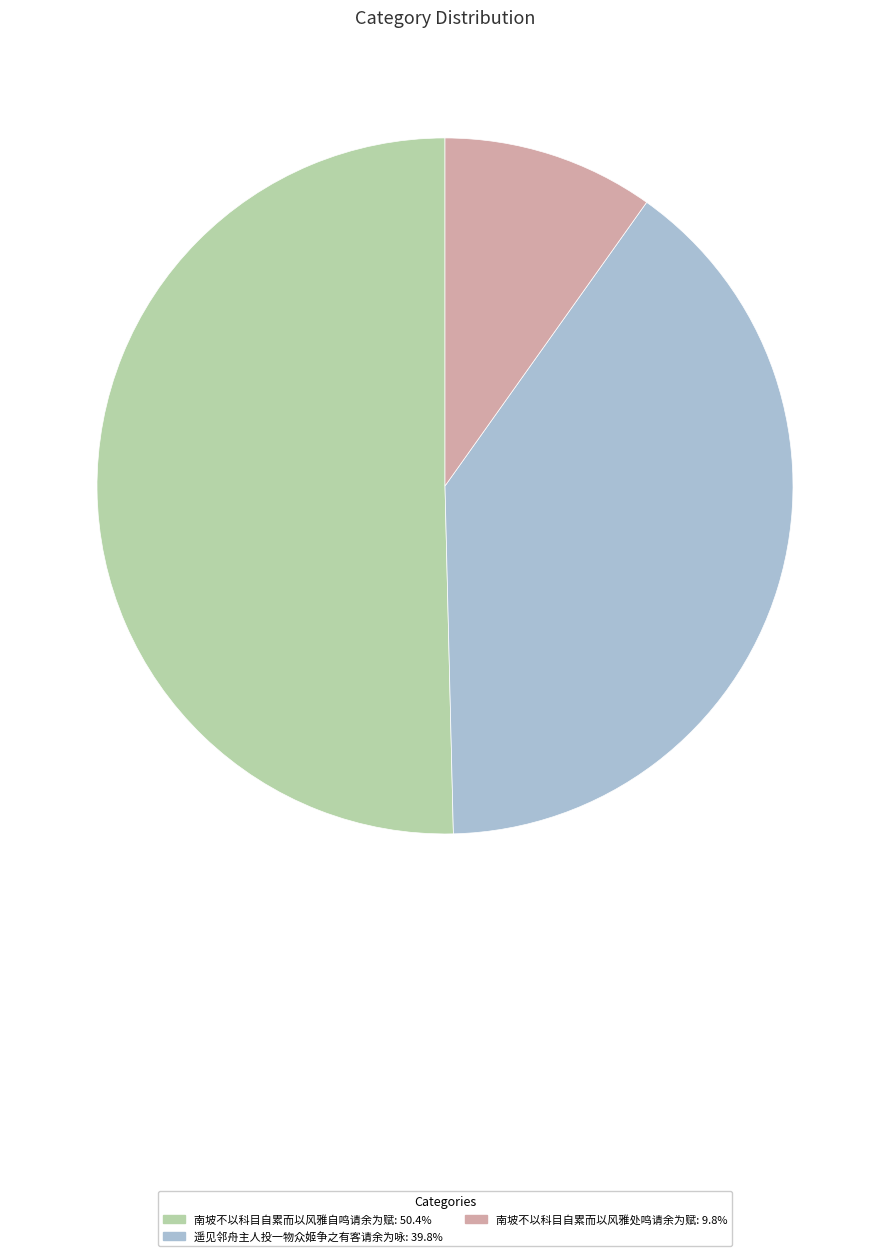

What is the majority slice?

南坡不以科目自累而以风雅自鸣请余为赋